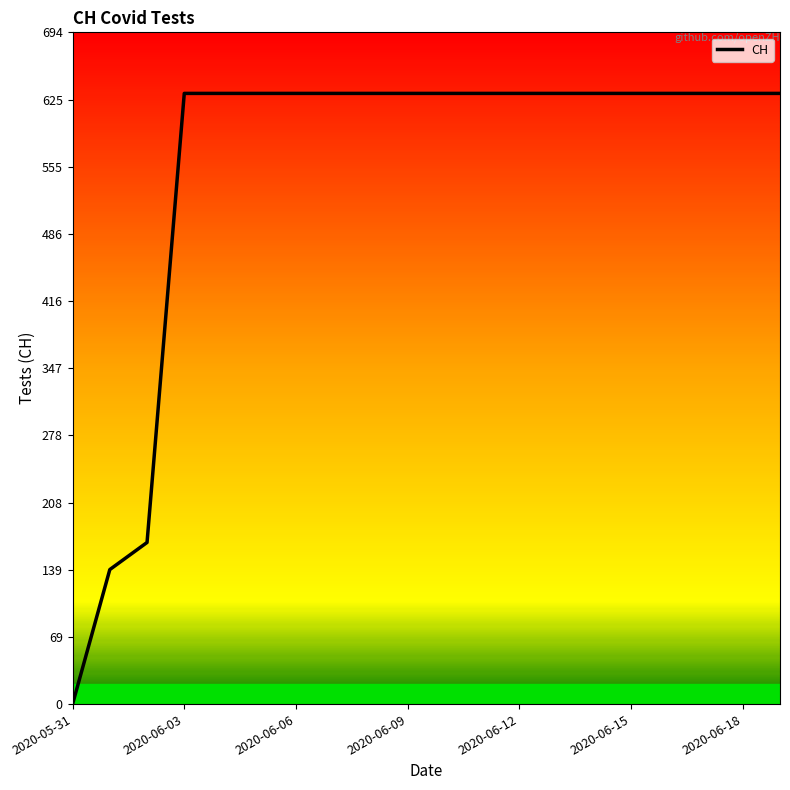

What is the greatest value displayed?

631